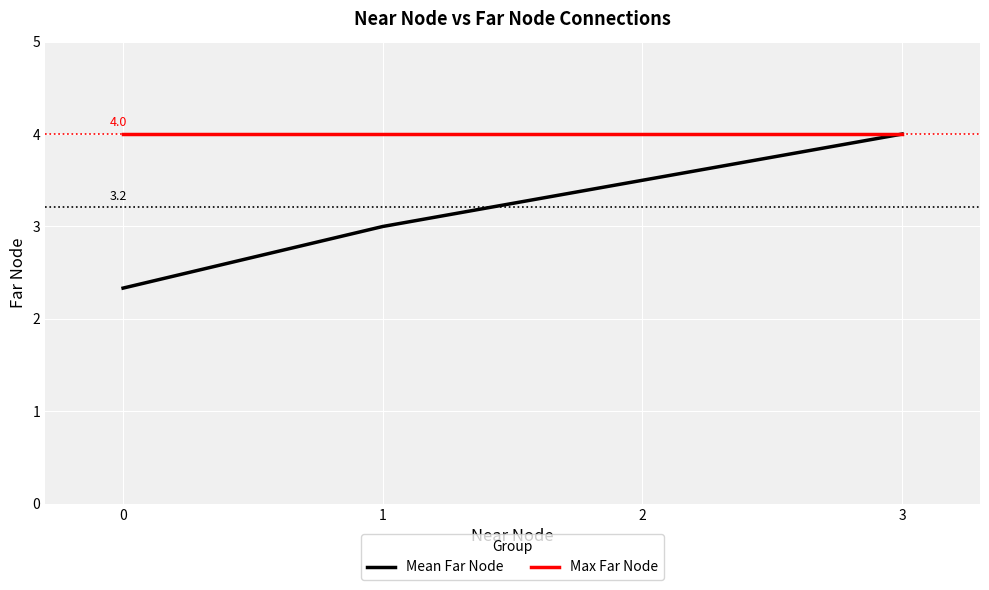

What is the difference between the second highest and minimum values in the Mean Far Node series?

1.2